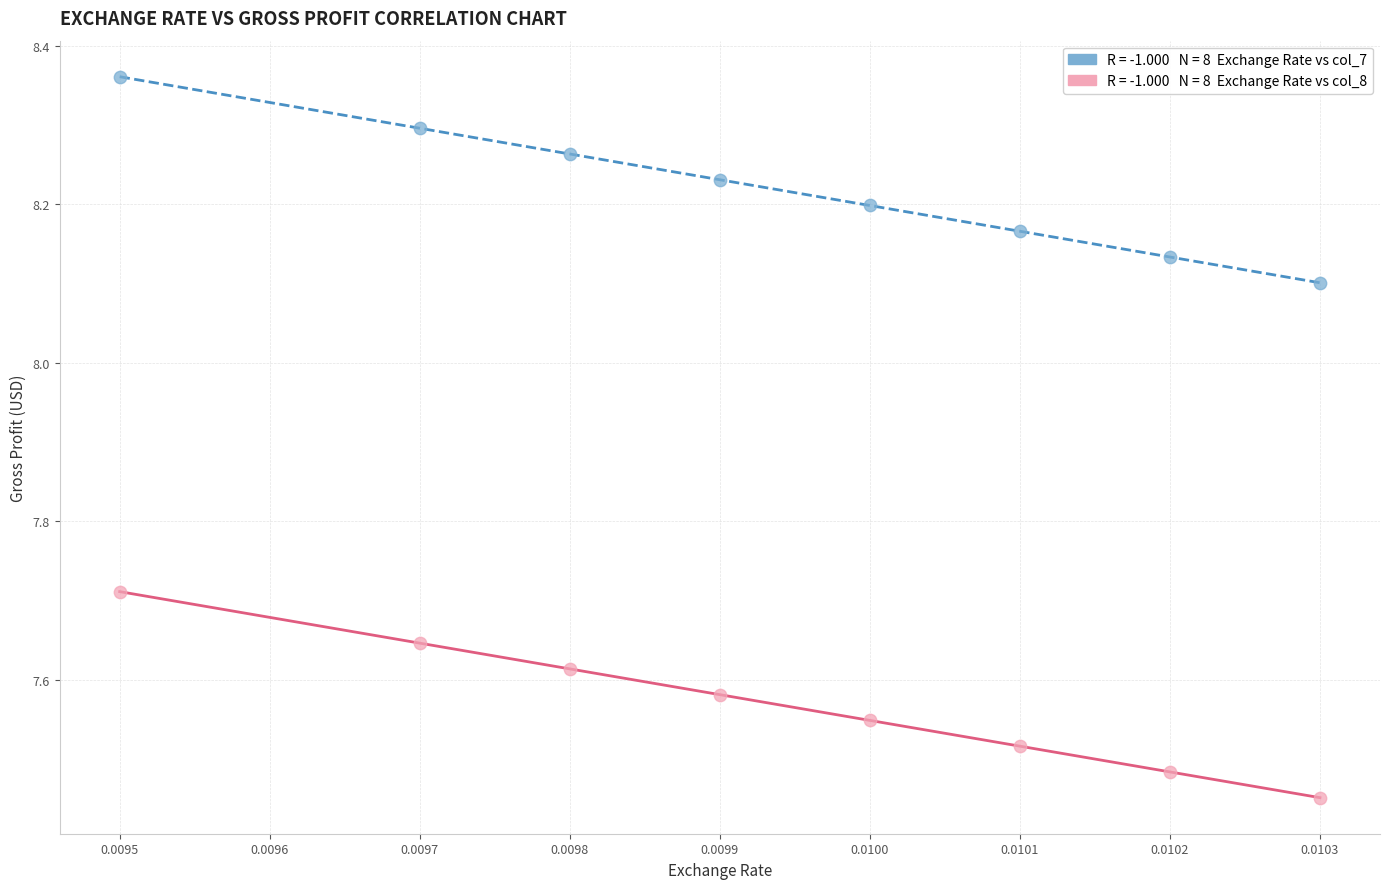

Across all data points, what is the range of Y values (max minus min)?

0.9